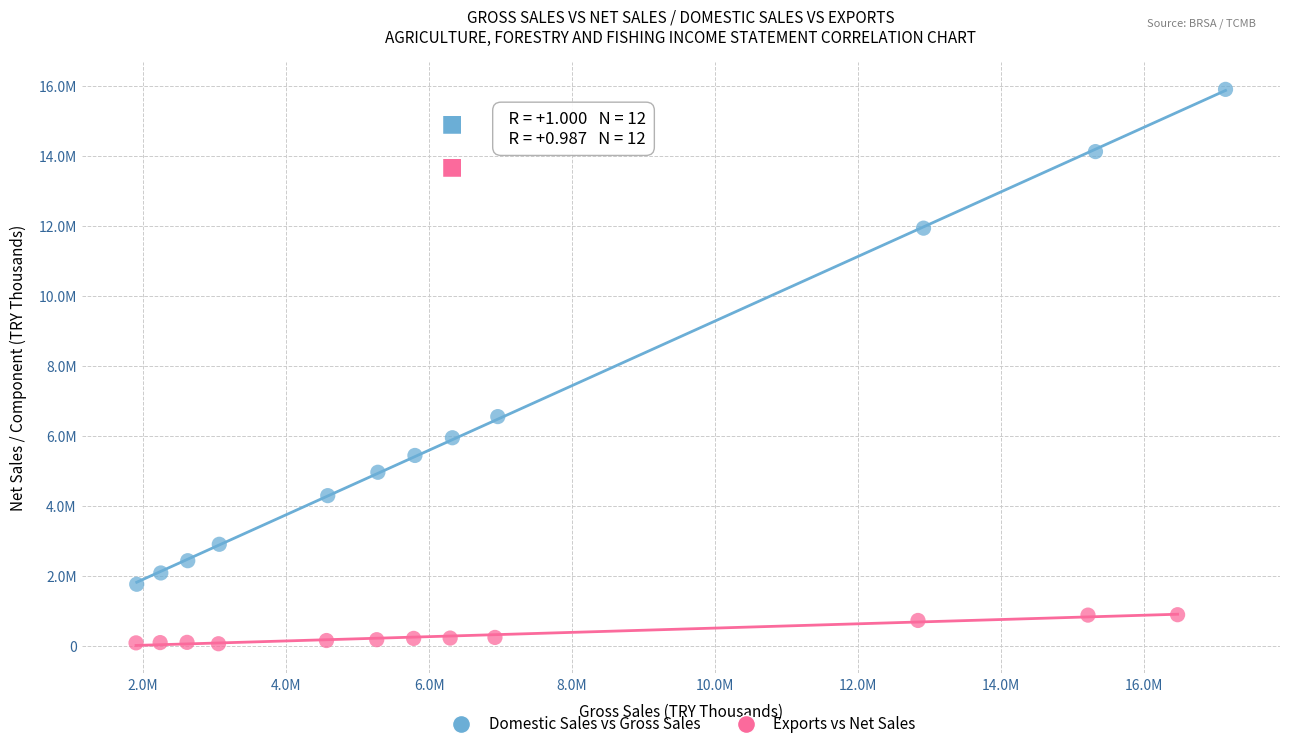

What are all the series names shown in the legend?

Domestic Sales vs Gross Sales, Exports vs Net Sales